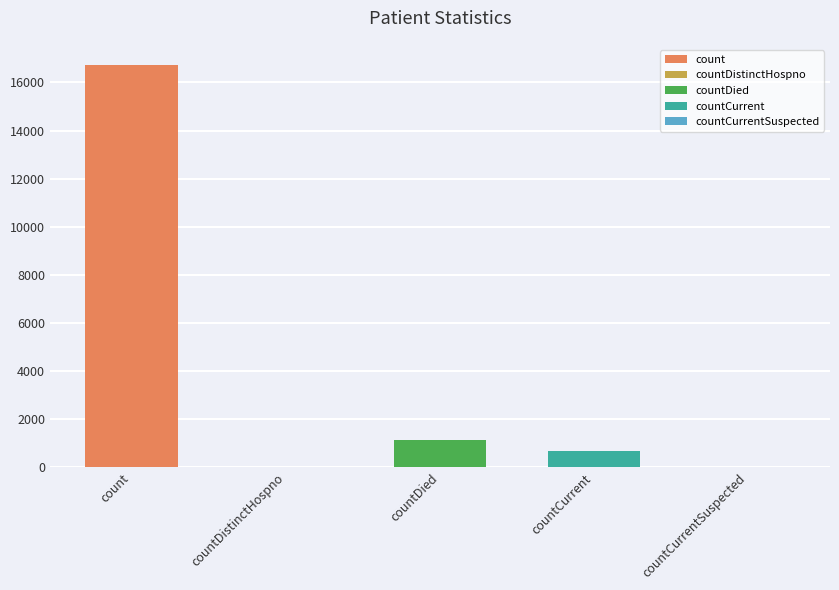

How many values are above zero?

3